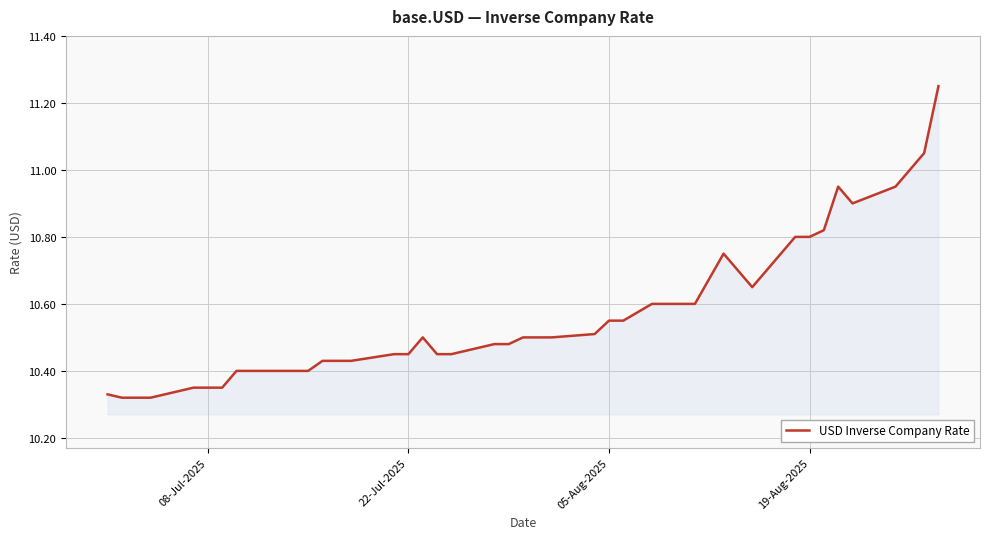

What is the difference between the maximum and second lowest values?

0.9